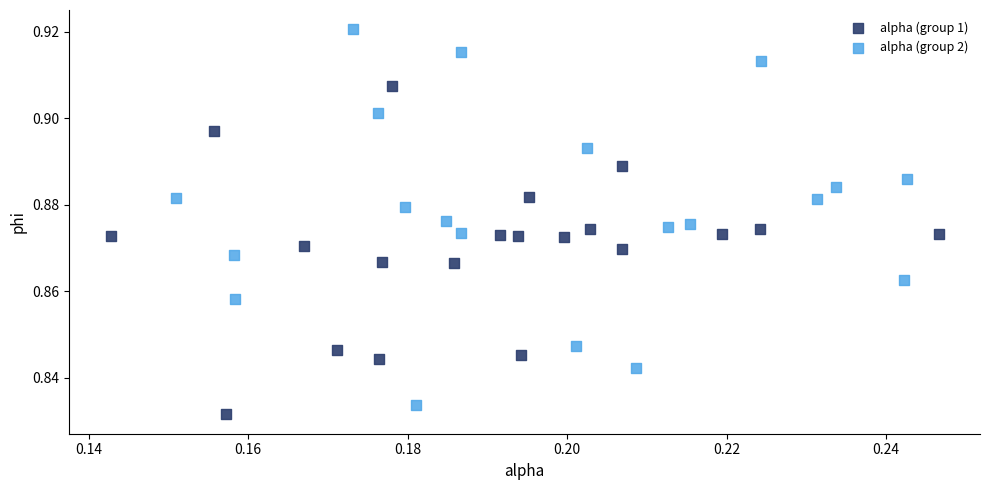

Which series has the widest spread of Y values?

alpha (group 2)